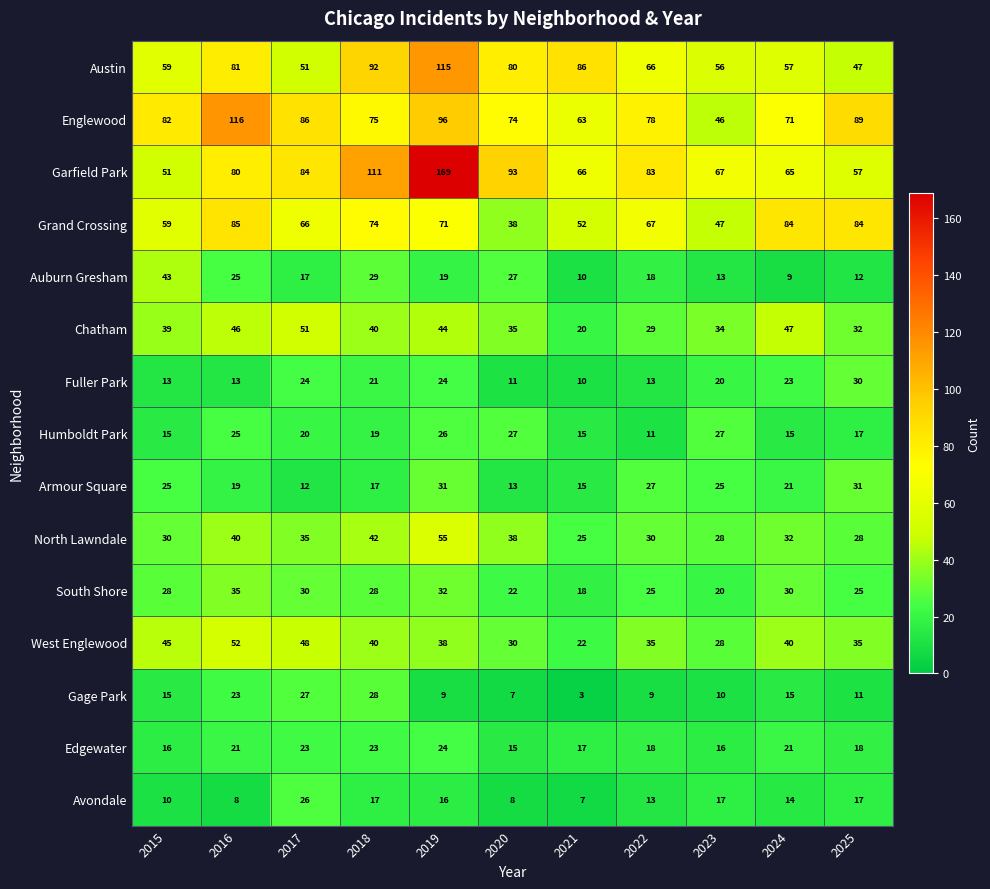

How many Edgewater values are between 16 and 23?

9